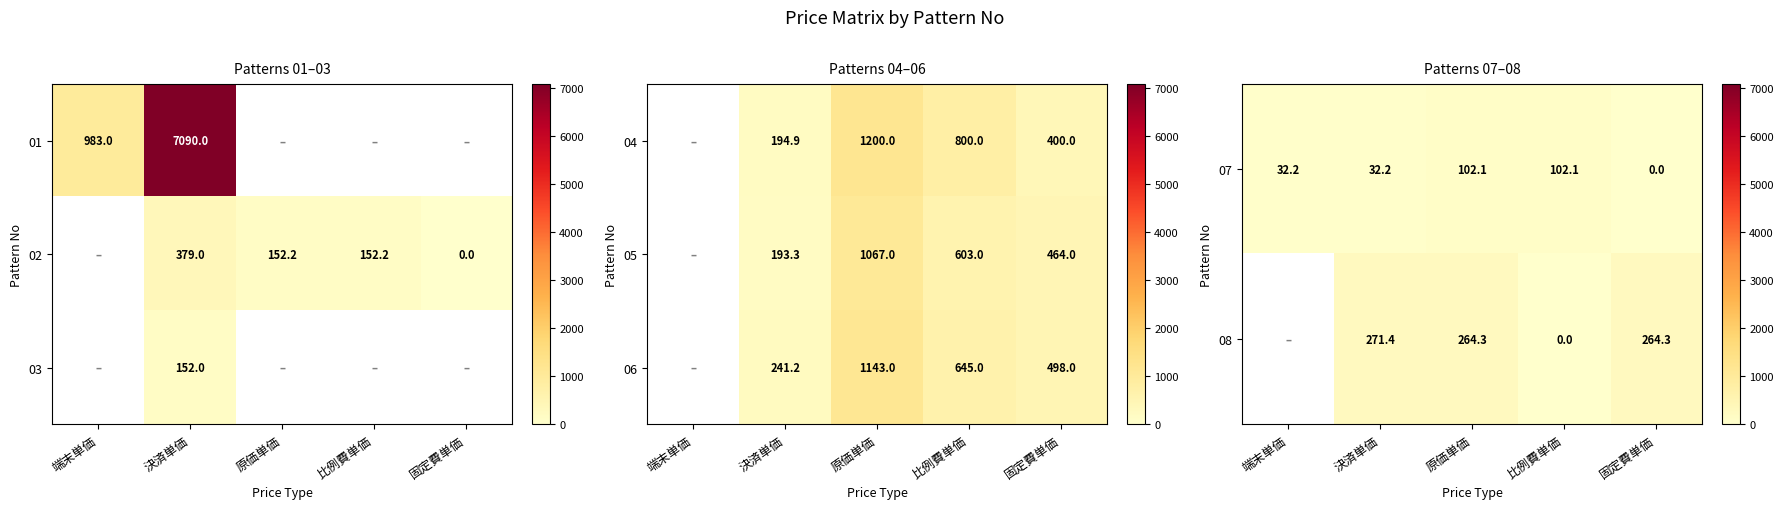

True or false: 08 has a value of 470.0 at 決済単価.

False